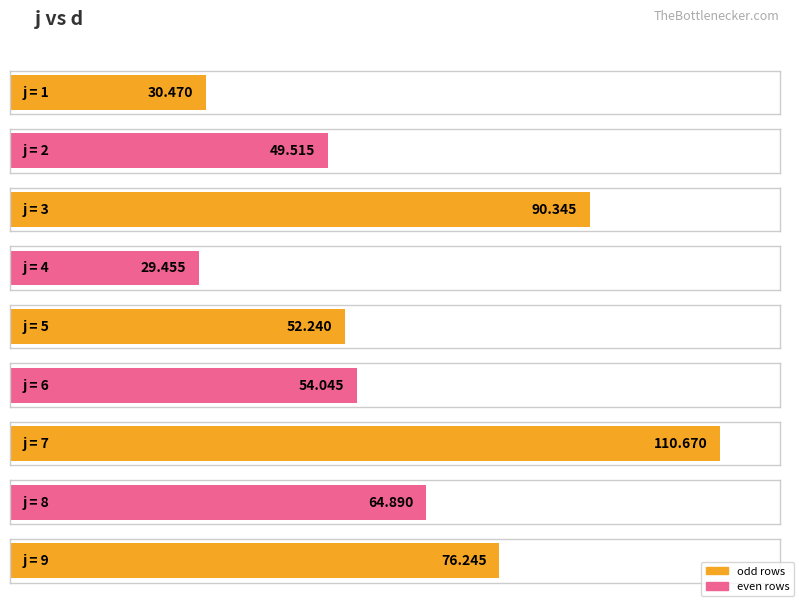

List the labels in order of value, largest first.

7, 3, 9, 8, 6, 5, 2, 1, 4